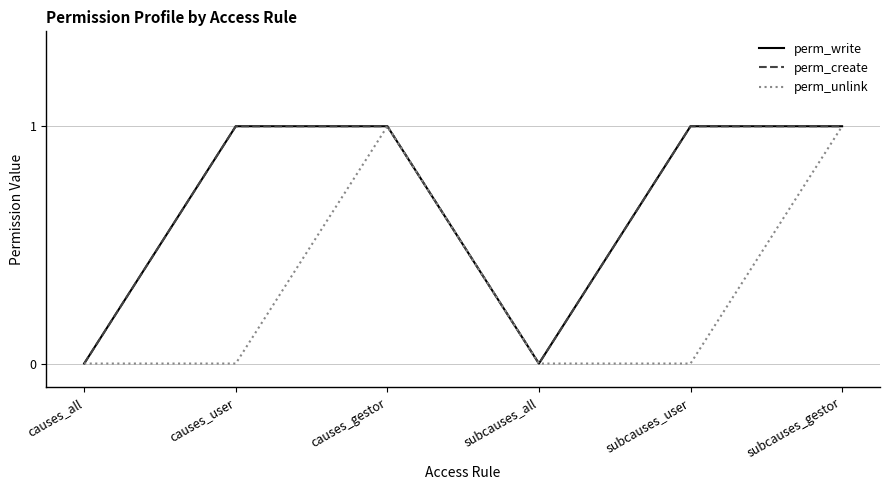

Is this an area chart (filled region under the line)?

No